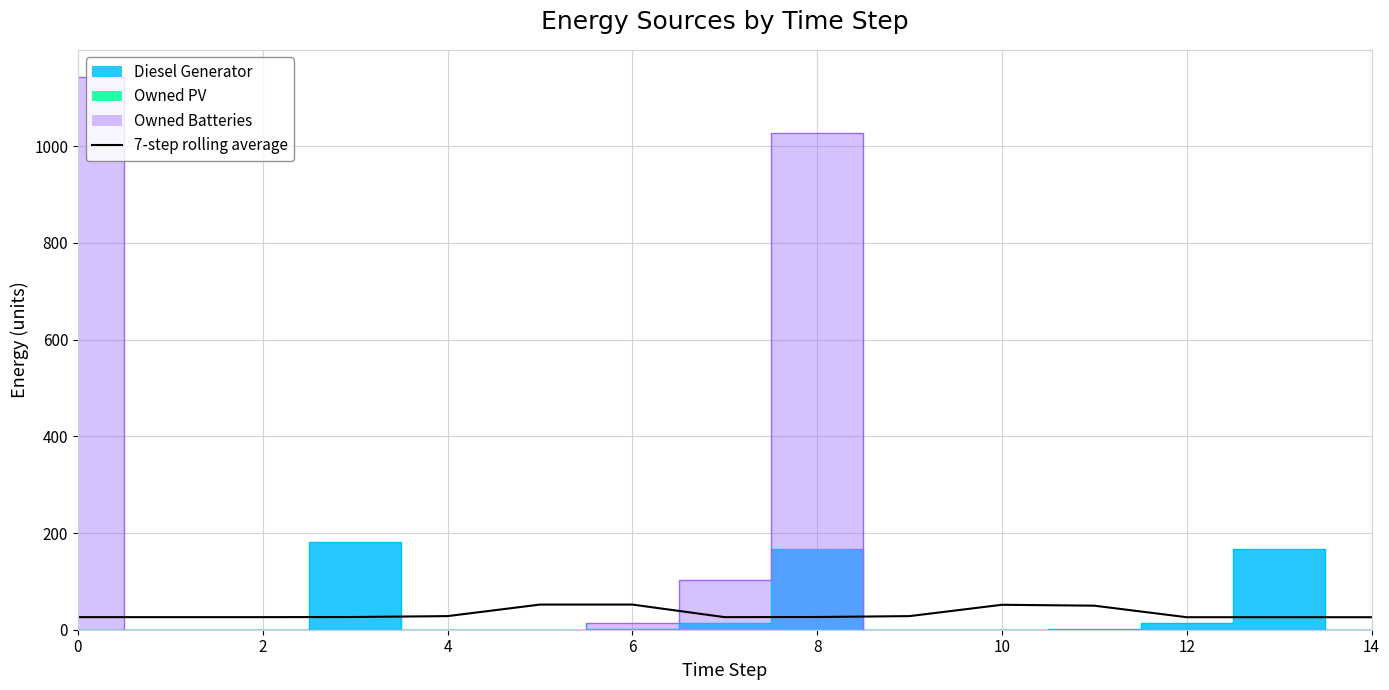

What is the label of the 6th point from the right?

9